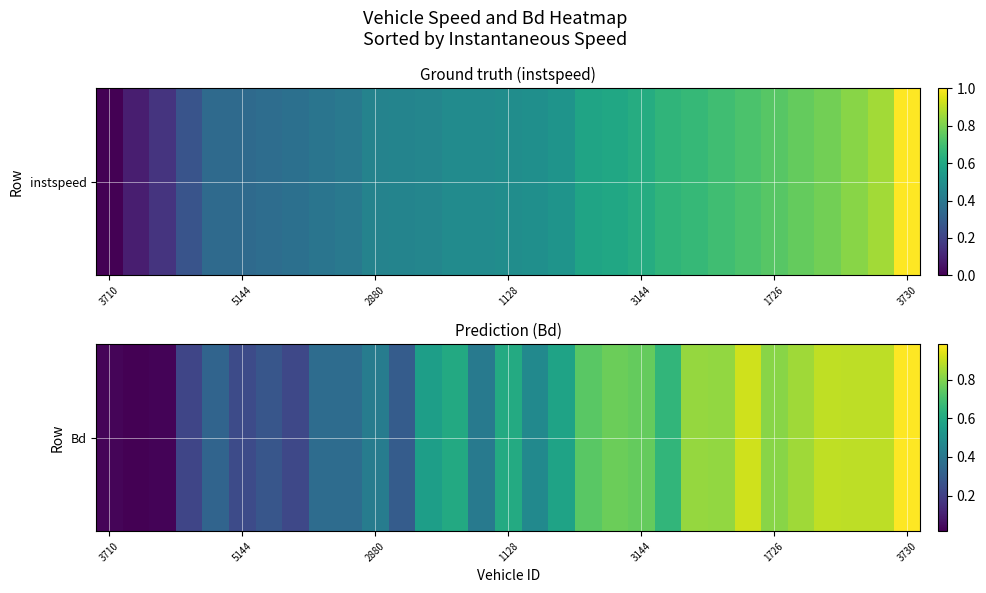

What is the greatest value displayed?

1.0